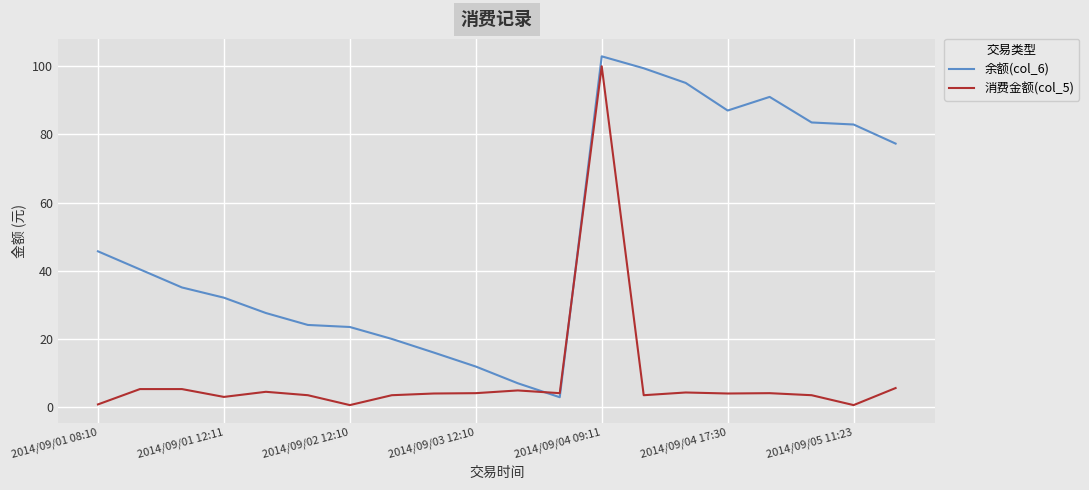

What is the highest value of the 消费金额(col_5) series?

100.0